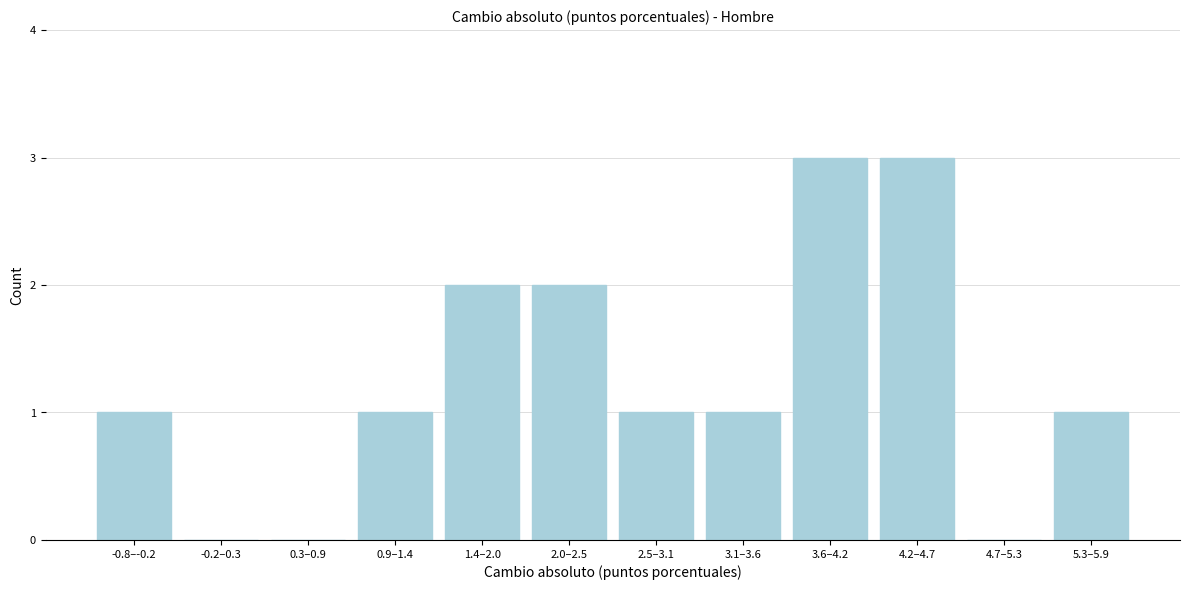

Reading left to right, transcribe all the data shown in this chart.

-0.8–-0.2=1	-0.2–0.3=0	0.3–0.9=0	0.9–1.4=1	1.4–2.0=2	2.0–2.5=2	2.5–3.1=1	3.1–3.6=1	3.6–4.2=3	4.2–4.7=3	4.7–5.3=0	5.3–5.9=1